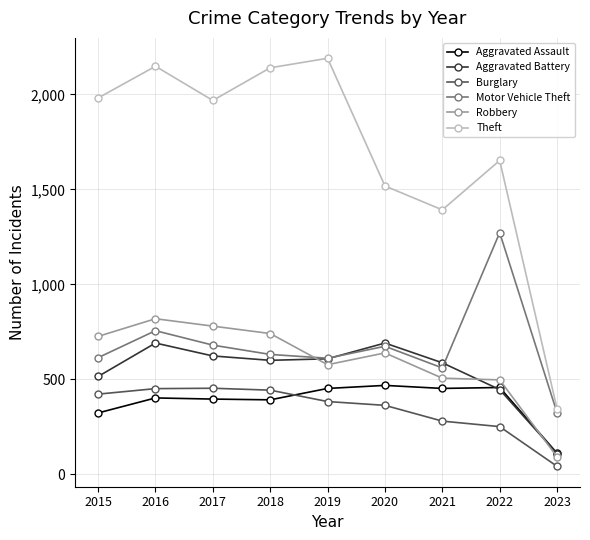

What is the total value across all series at 2018?

4947